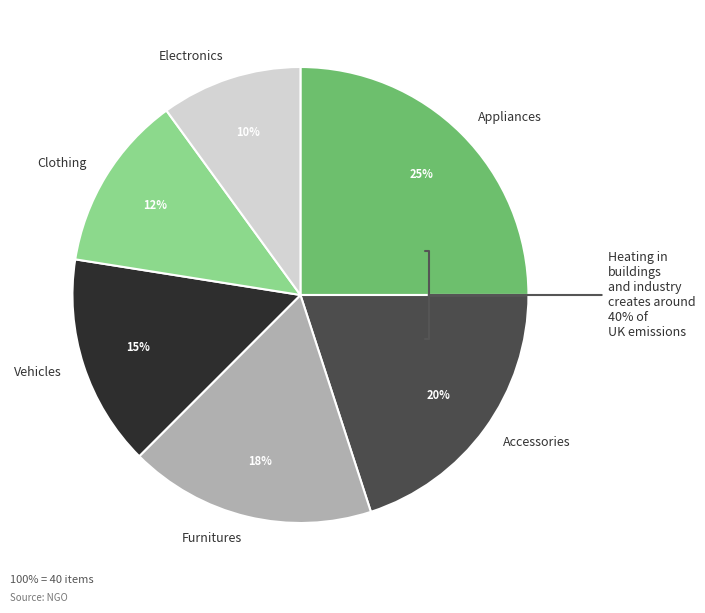

How many slices are in this pie chart?

6